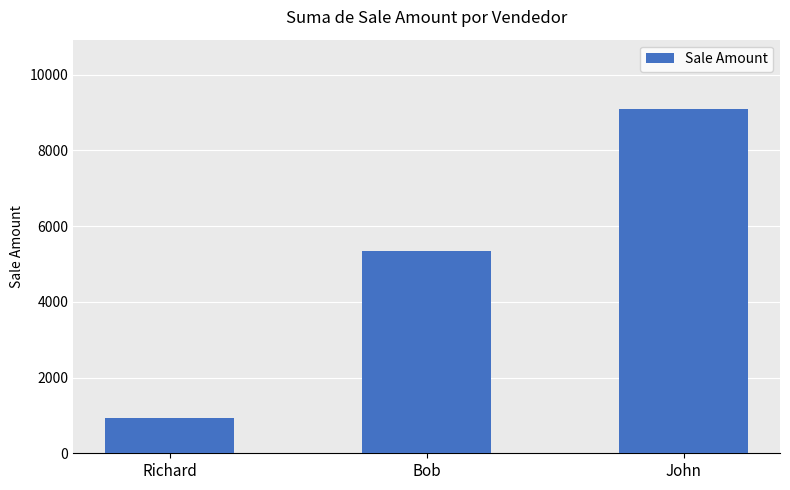

What is the value of the 1st bar from the left?

921.5